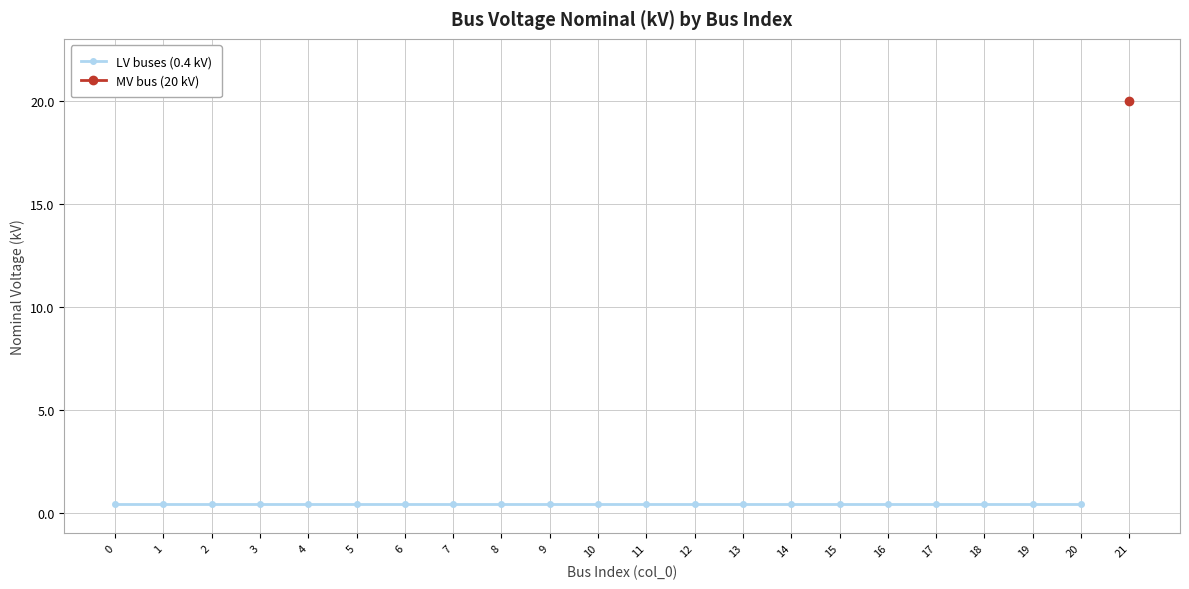

Reading right to left, list all the values displayed in this chart.

20.0	0.4	0.4	0.4	0.4	0.4	0.4	0.4	0.4	0.4	0.4	0.4	0.4	0.4	0.4	0.4	0.4	0.4	0.4	0.4	0.4	0.4